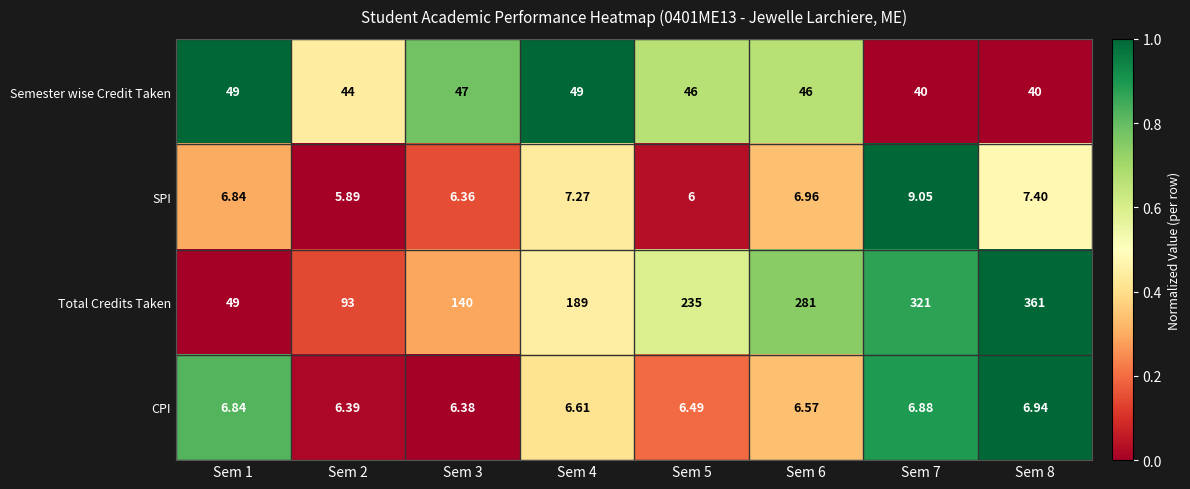

How many series are shown in this chart?

4